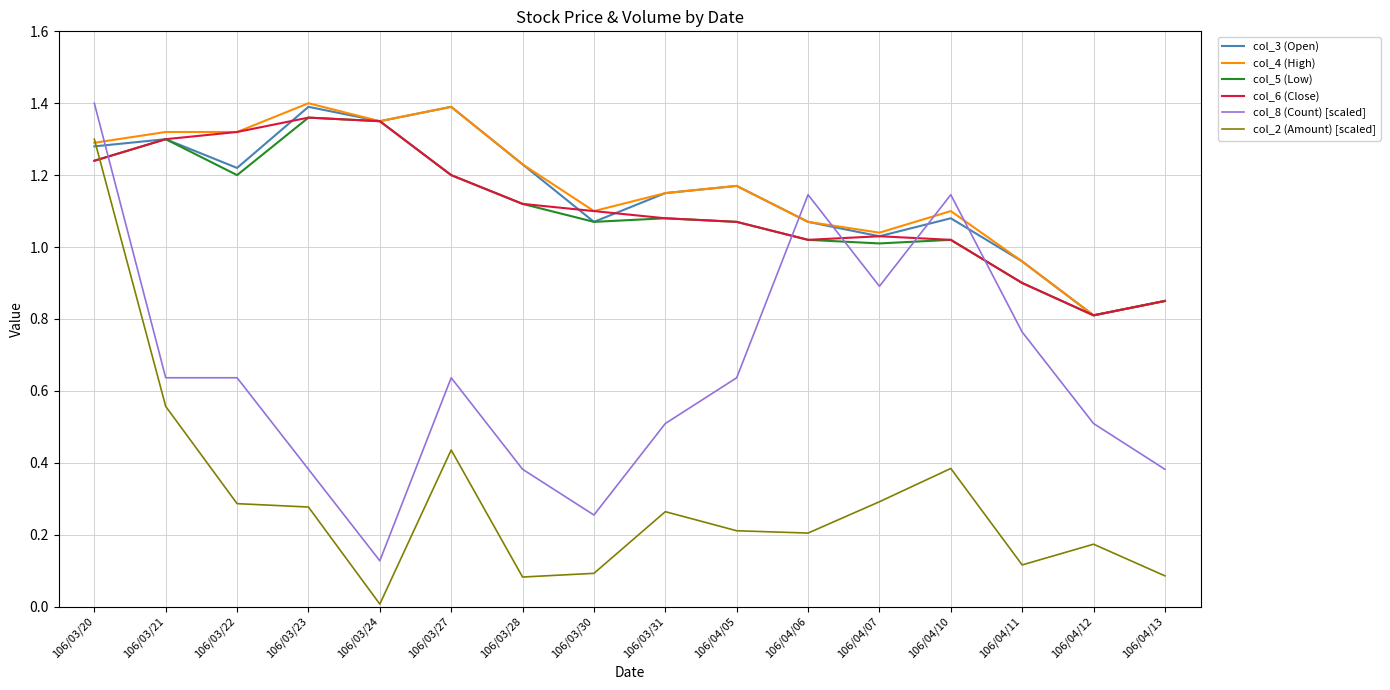

Which category has the lowest value in the col_3 (Open) series?

106/04/12